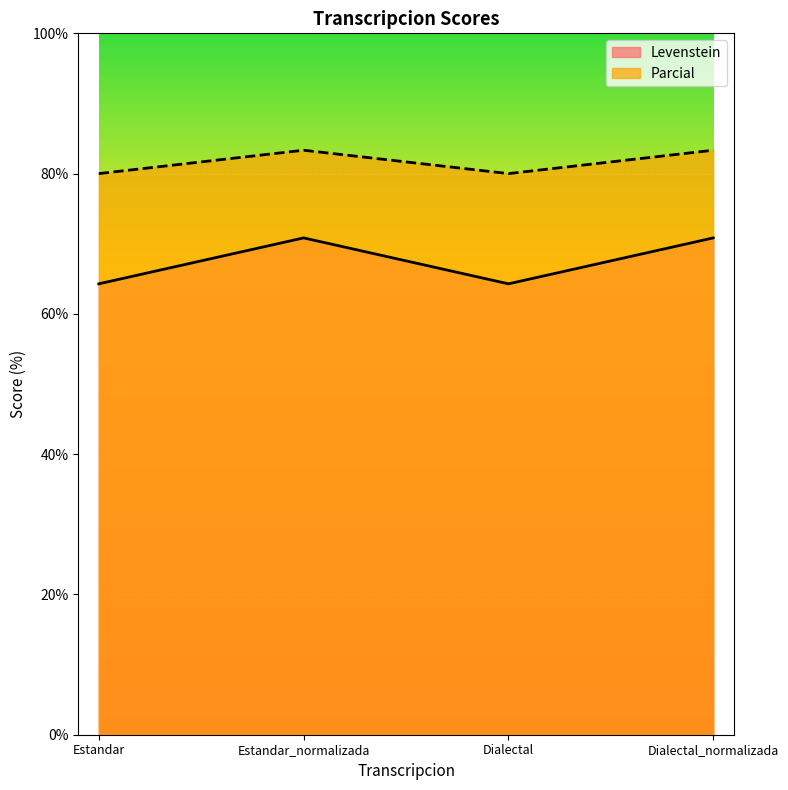

Which series has the largest total across all categories?

Parcial